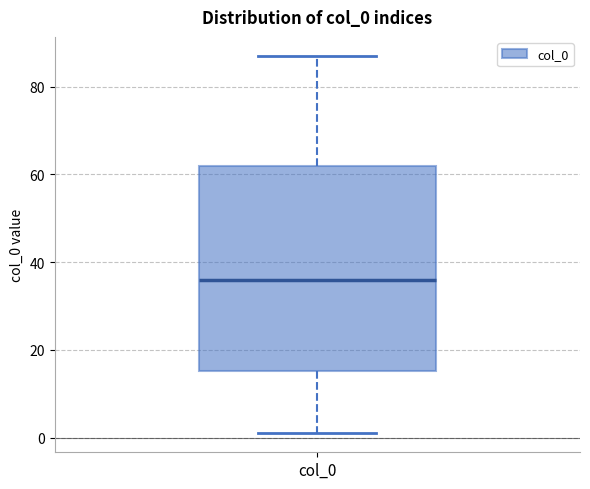

Where is the upper edge of the box for col_0 on the y-axis? The values are not printed on the chart, so give them approximately, as read against the axis.

62